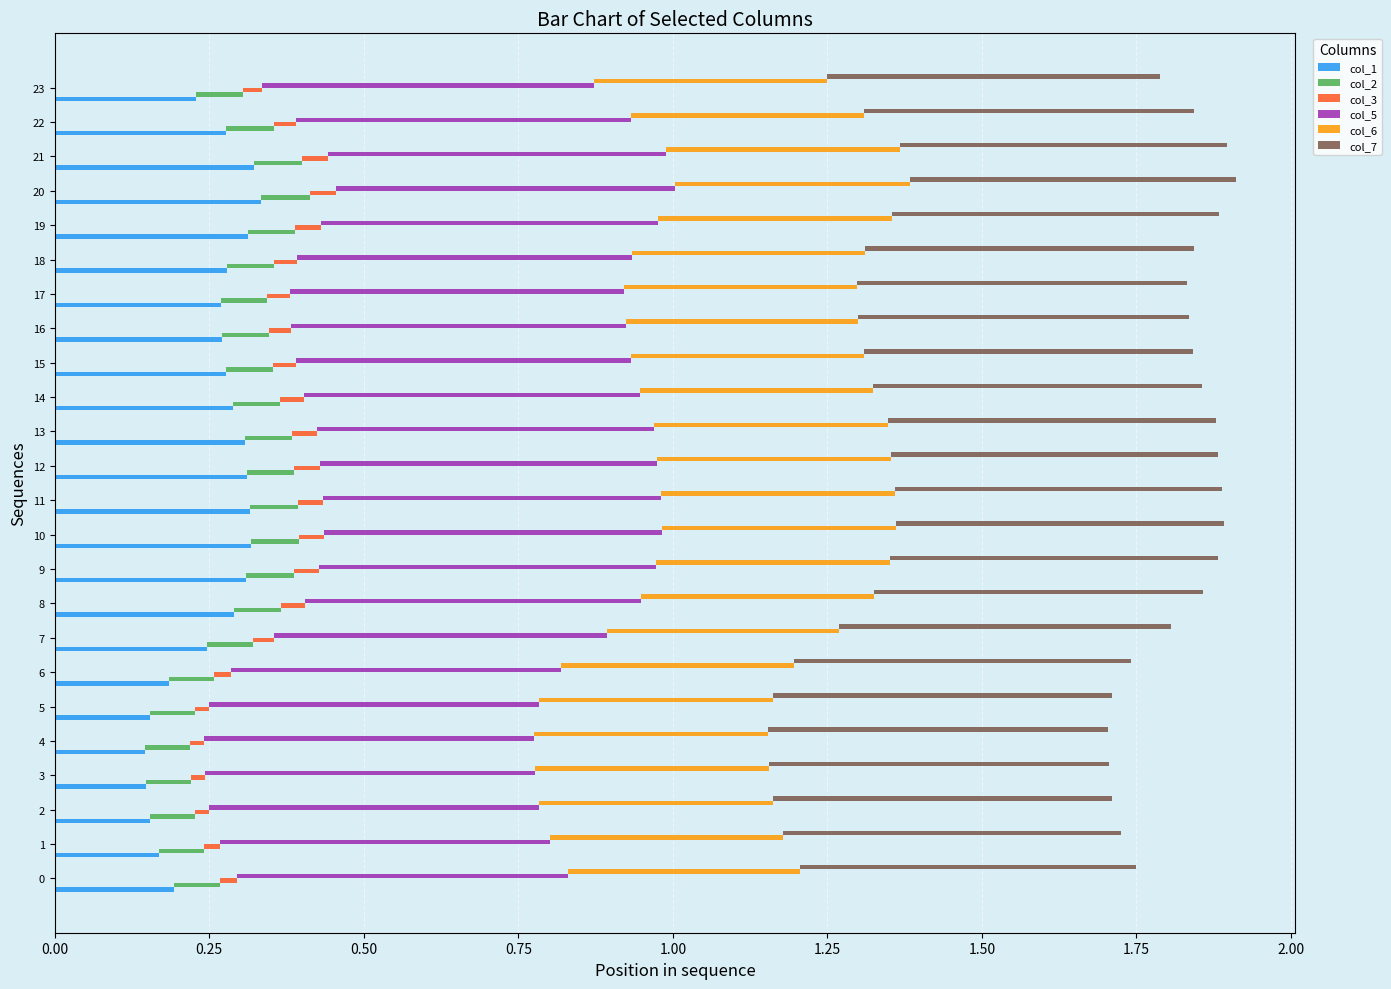

The value of col_5 at 19 is 0.5. True or false?

True